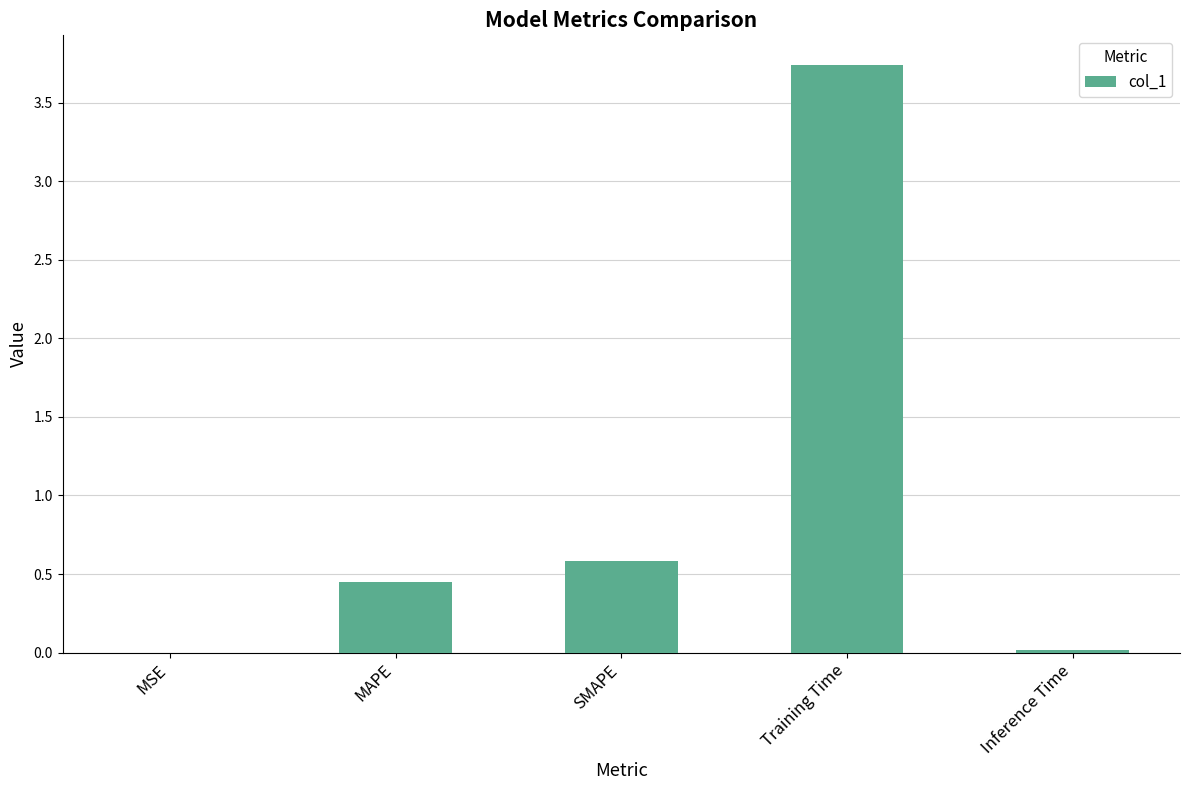

What is the sum of all values?

4.8